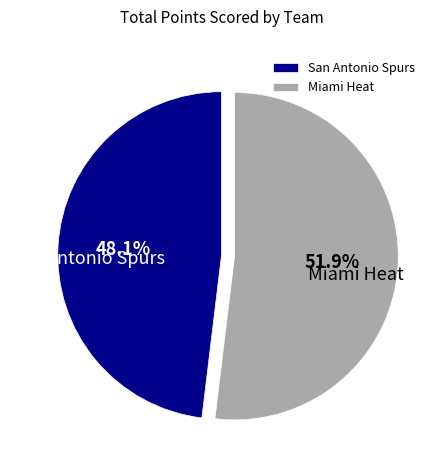

What percentage is the San Antonio Spurs slice, to the nearest percent?

48%